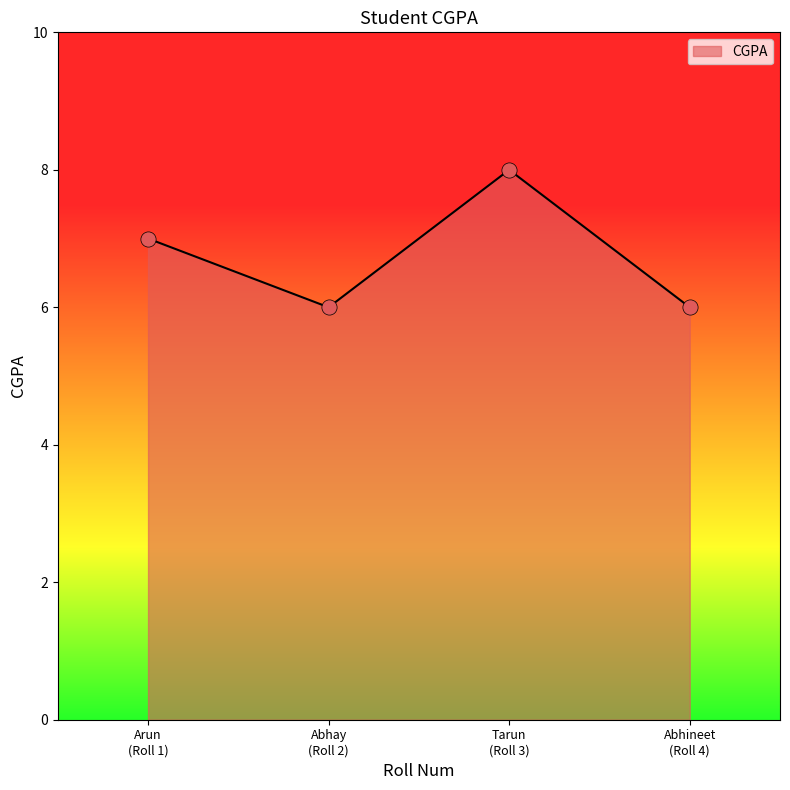

How many interior local peaks (higher than both neighbors) does the data have?

1